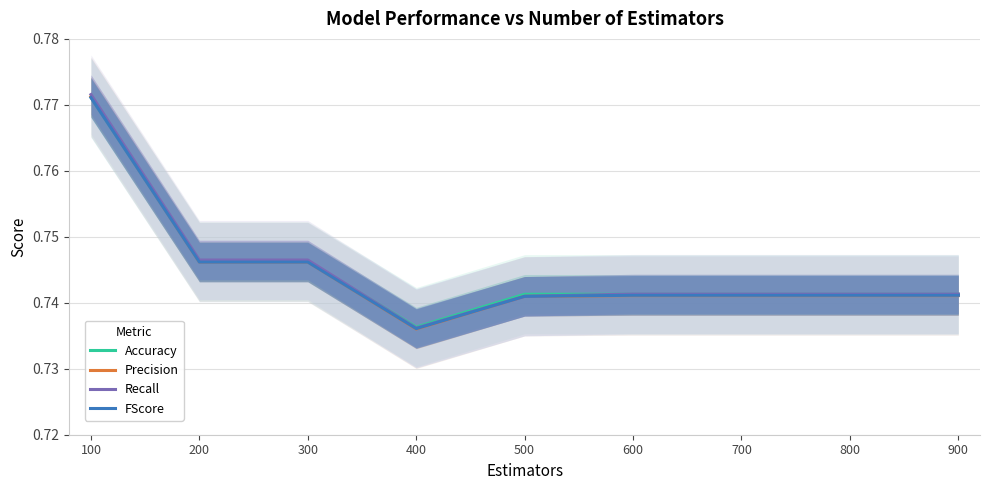

True or false: Accuracy and FScore intersect in this chart.

False